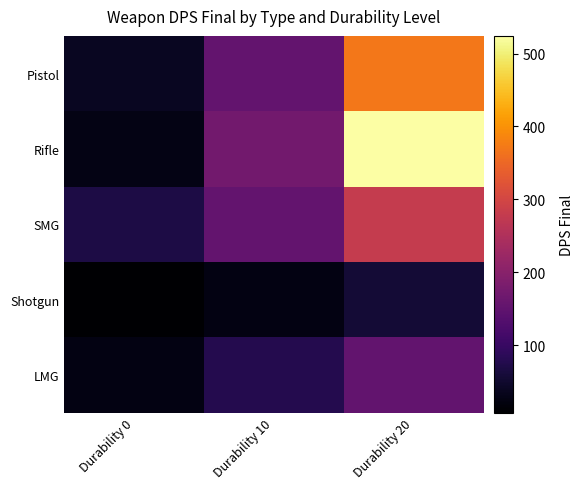

At how many categories does at least one series exceed 71?

2